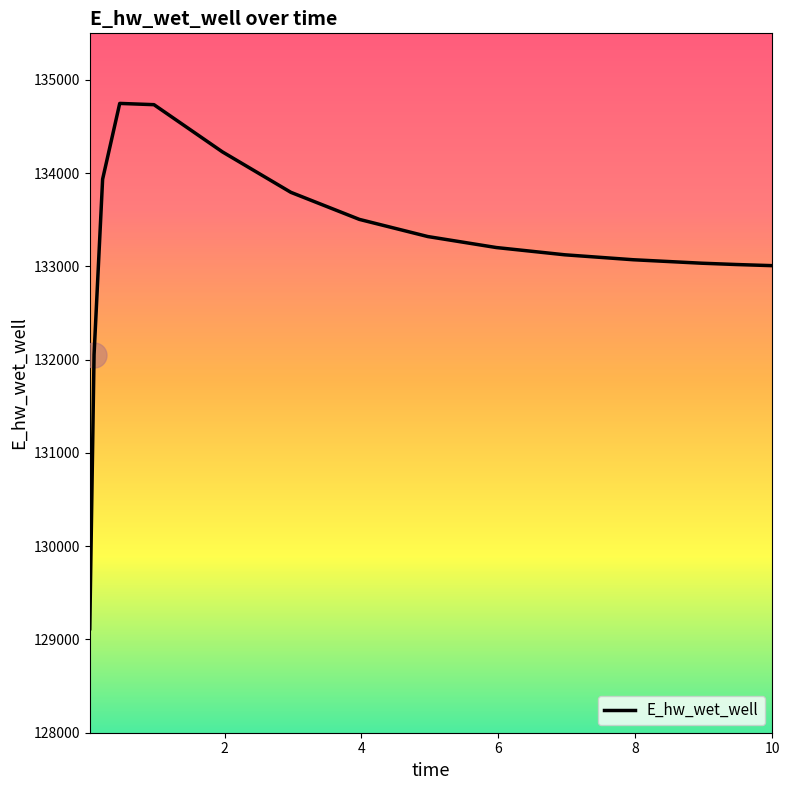

What is the smallest value displayed?

129115.2